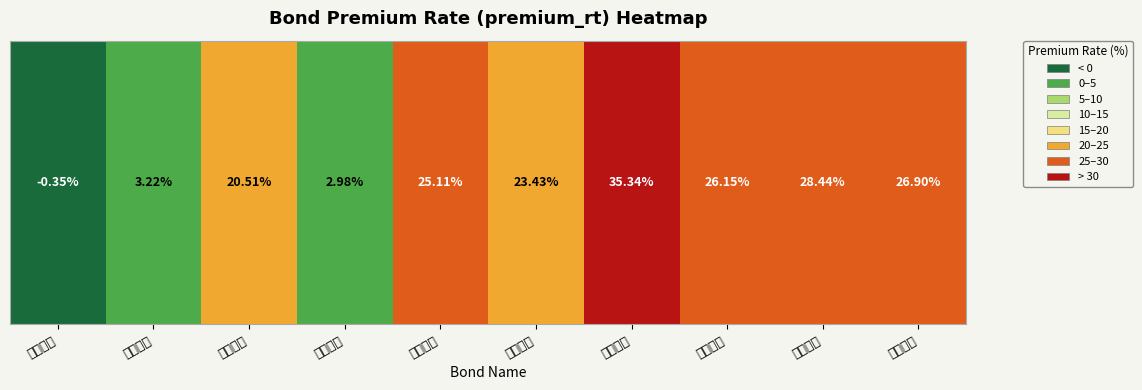

Between 雷迪转债 and 凯发转债, which is larger?

凯发转债